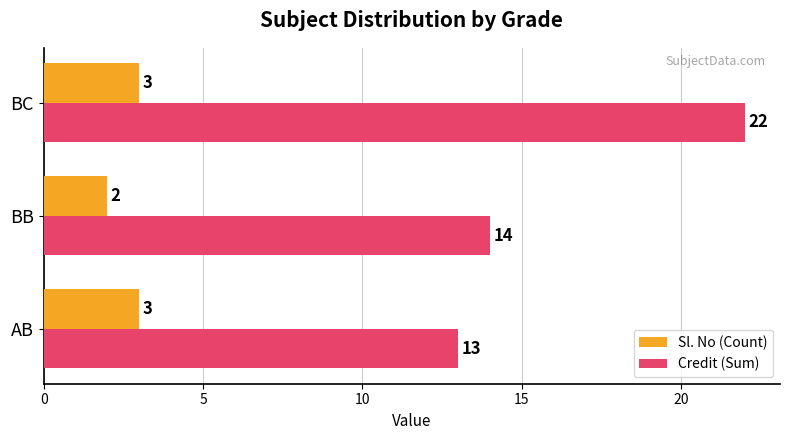

What is the maximum value for Credit (Sum)?

22